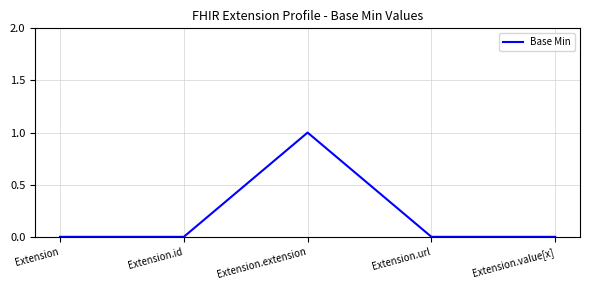

Count the number of categories in the chart.

5